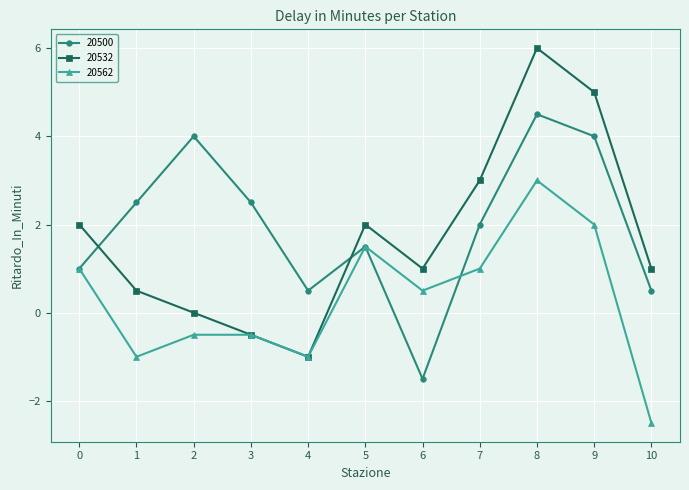

What is the difference between the maximum and second lowest values in the 20562 series?

4.0